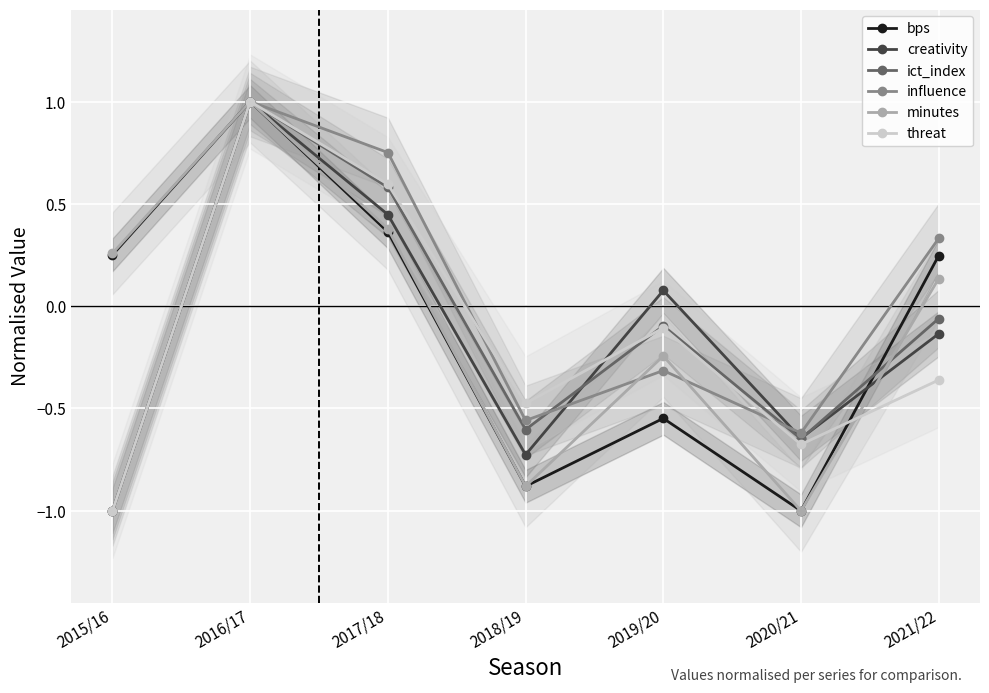

What is the sum of all ict_index values?

-0.8